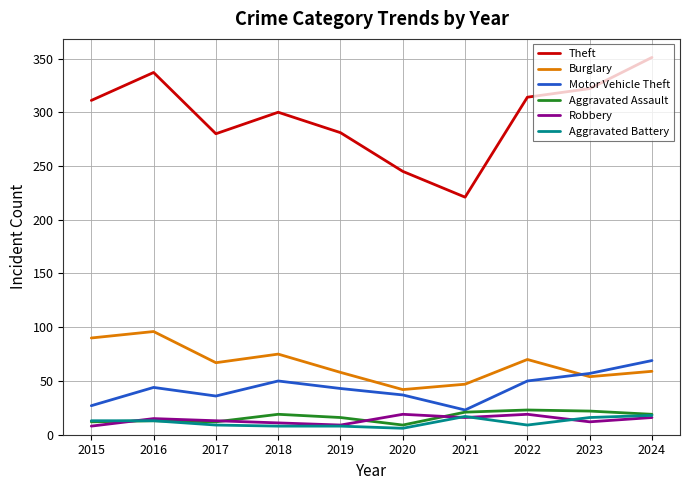

What is the spread (max minus min) of values at 2022?

305